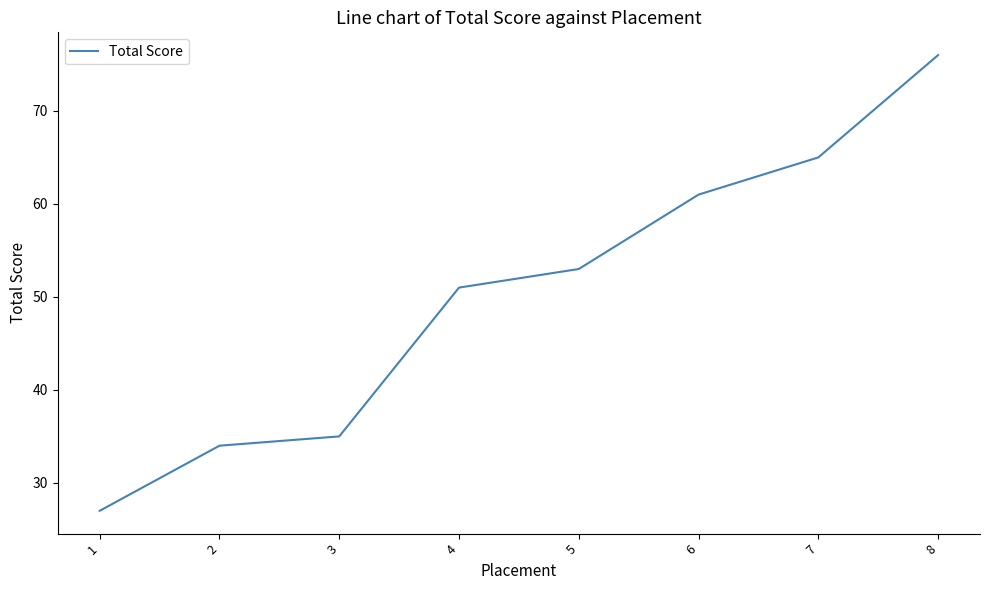

Is this an area chart (filled region under the line)?

No